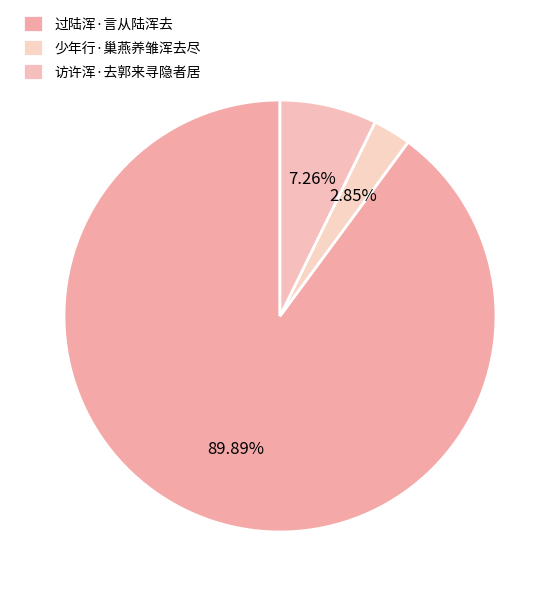

What portion of the pie excludes 访许浑·去郭来寻隐者居?

92.7%